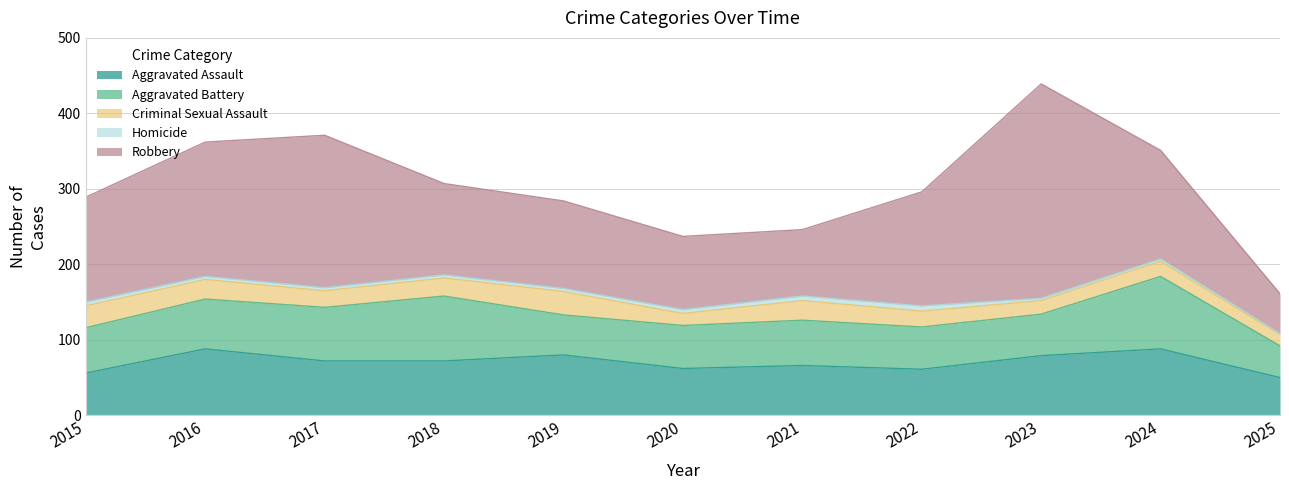

What is the minimum value for Aggravated Battery?

42